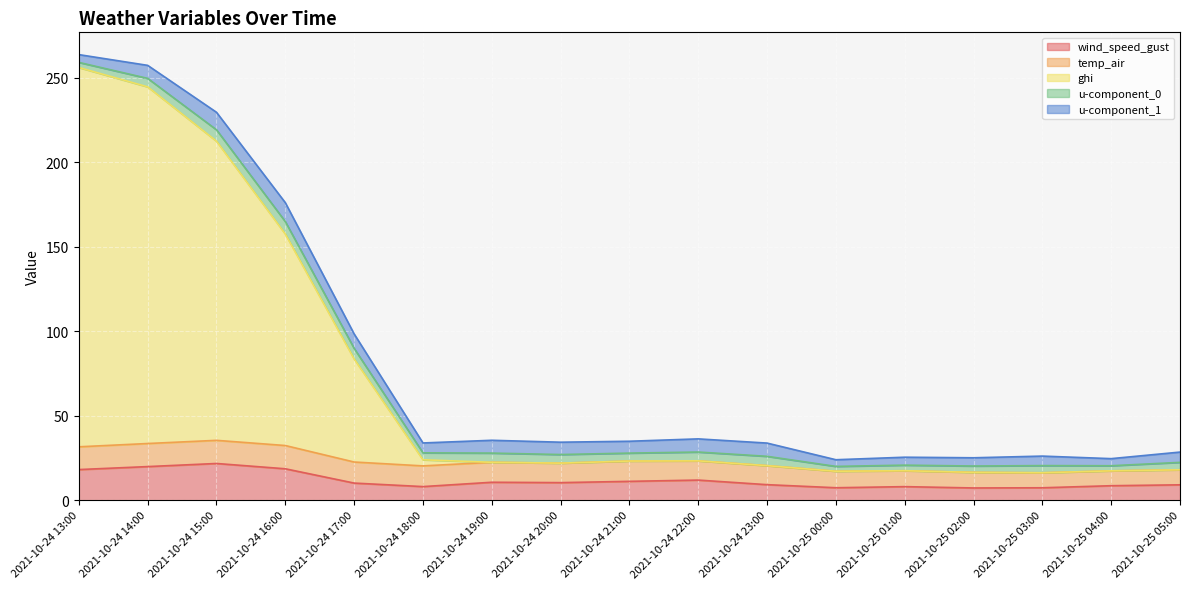

Rank the series by their maximum value, from lowest to highest.

u-component_0, u-component_1, temp_air, wind_speed_gust, ghi